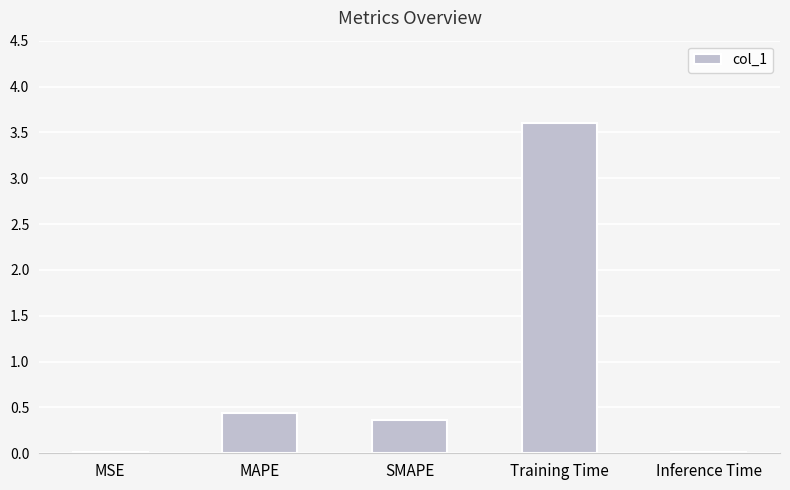

At which label is the value closest to 1?

MAPE